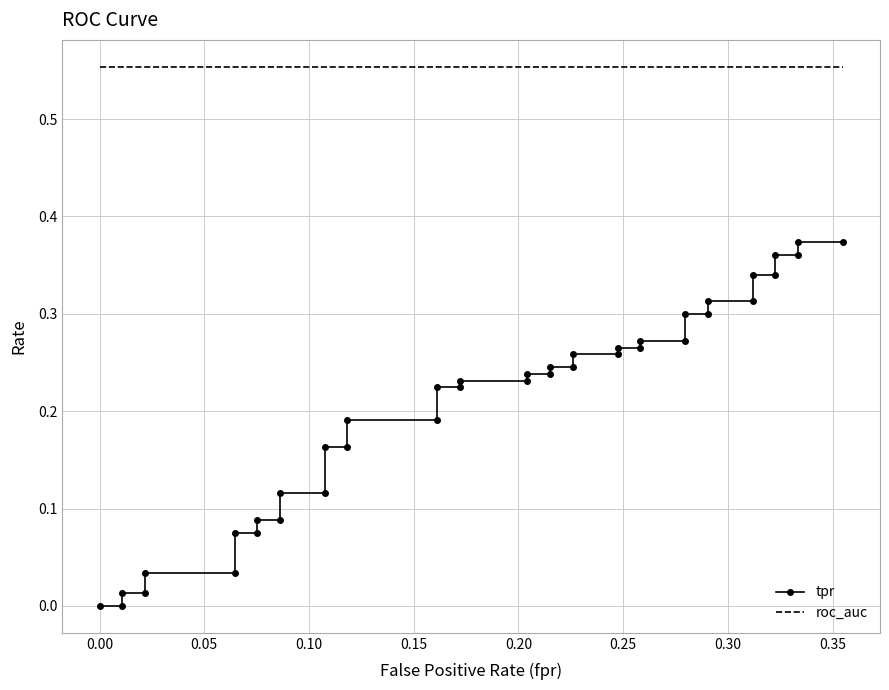

True or false: roc_auc and tpr intersect in this chart.

False